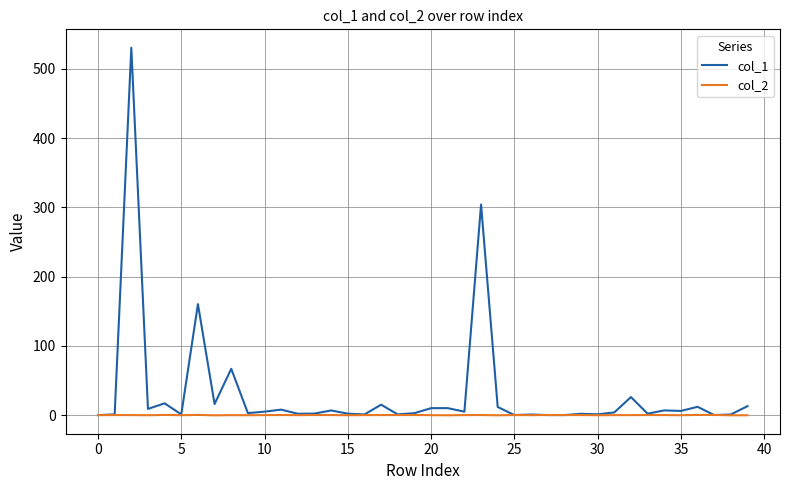

Does the chart display data point markers on the line(s)?

No